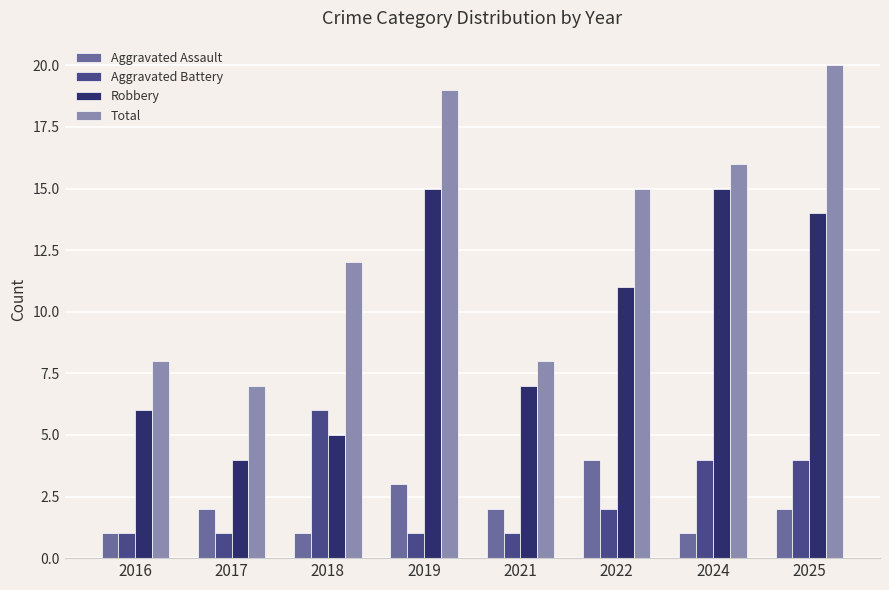

How many bars are there in total?

32